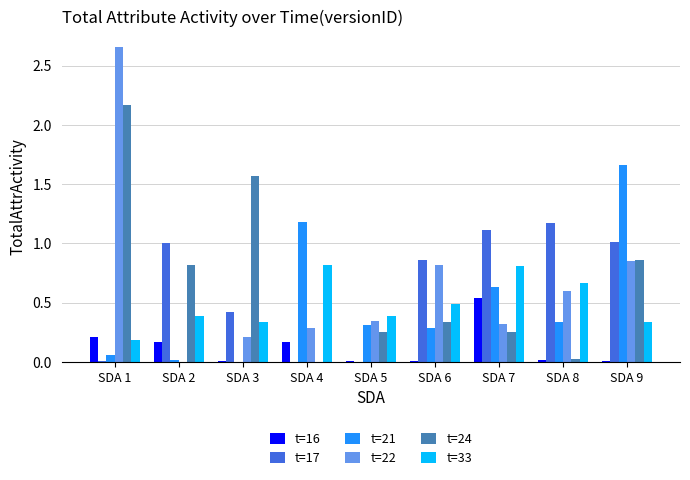

At which category is the sum across all series the highest?

SDA 1